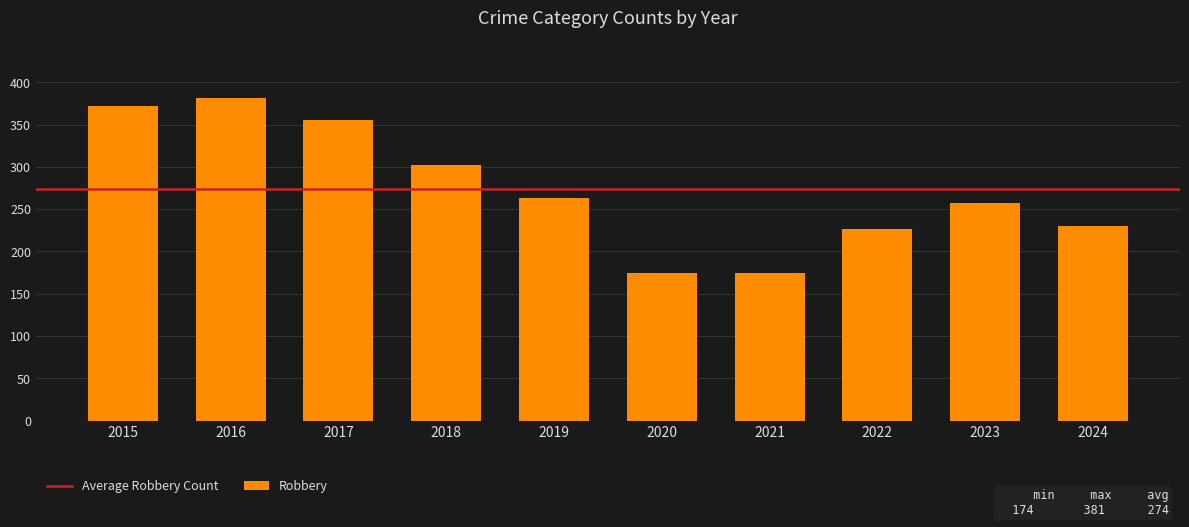

What is the difference between the maximum and second lowest values?

206